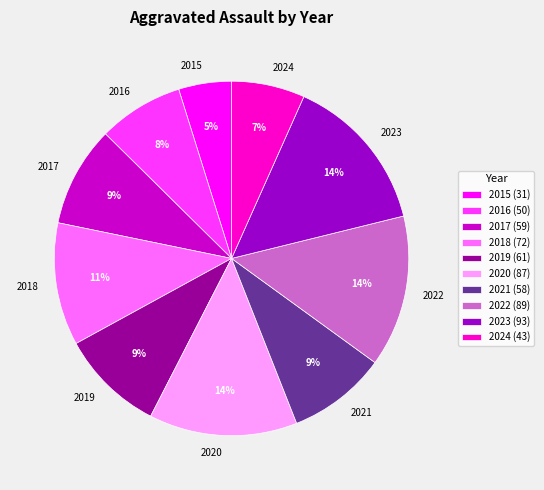

The 2021 slice represents 19% of the pie. True or false?

False